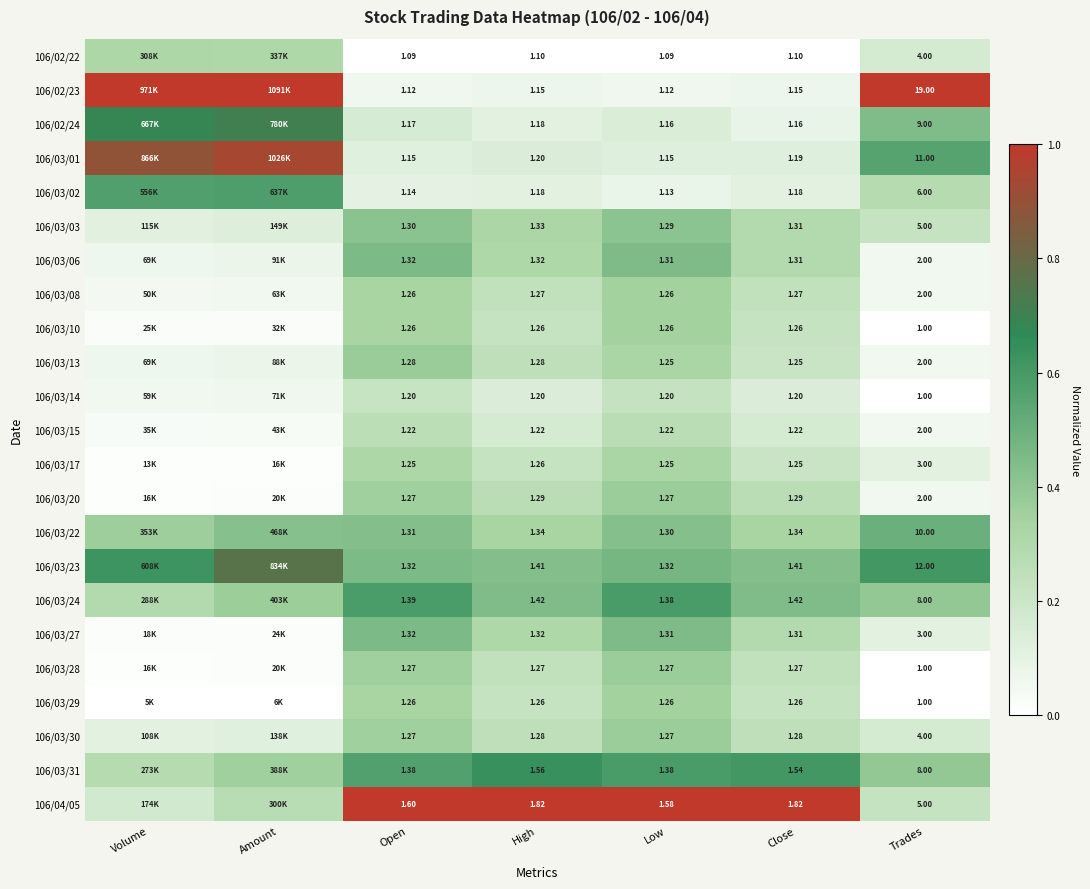

True or false: 106/03/20 has a value of 0.5 at High.

False